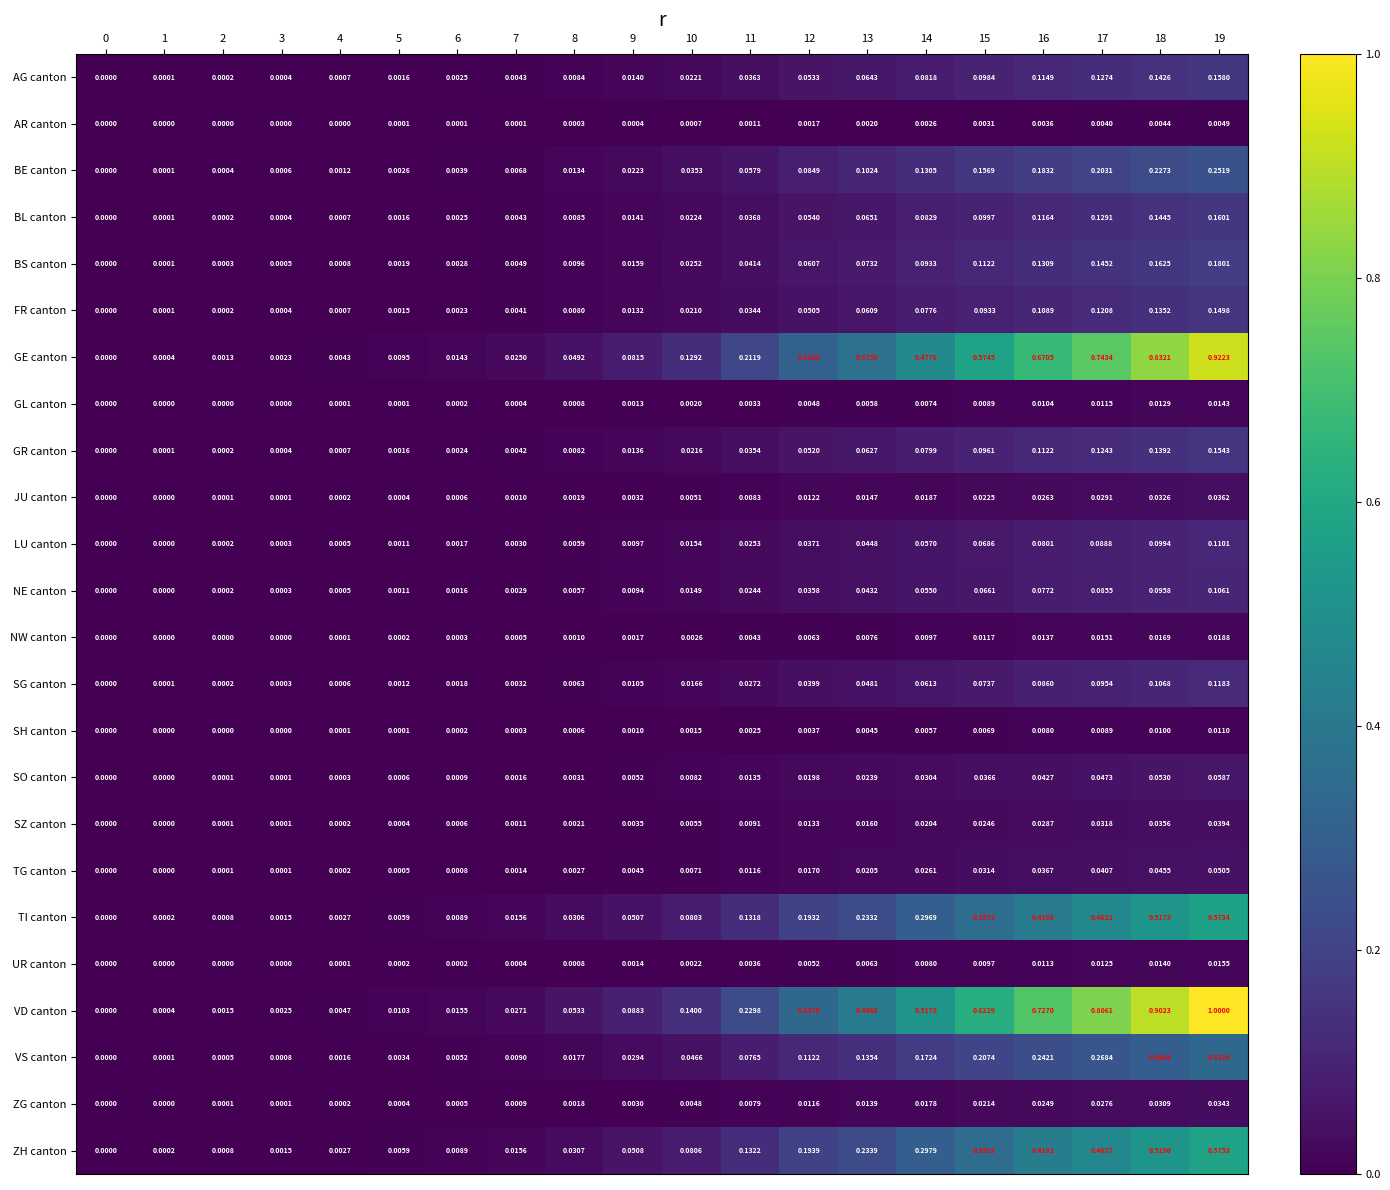

Is the value of SO canton at 15 greater than the value of FR canton at 11?

Yes